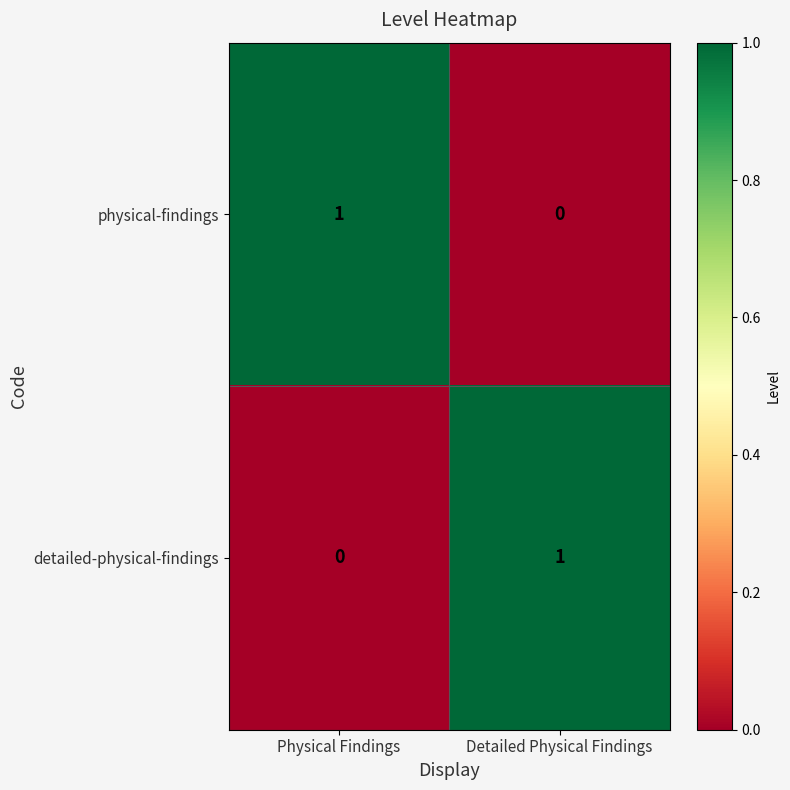

List the labels in order of physical-findings value, largest first.

Physical Findings, Detailed Physical Findings